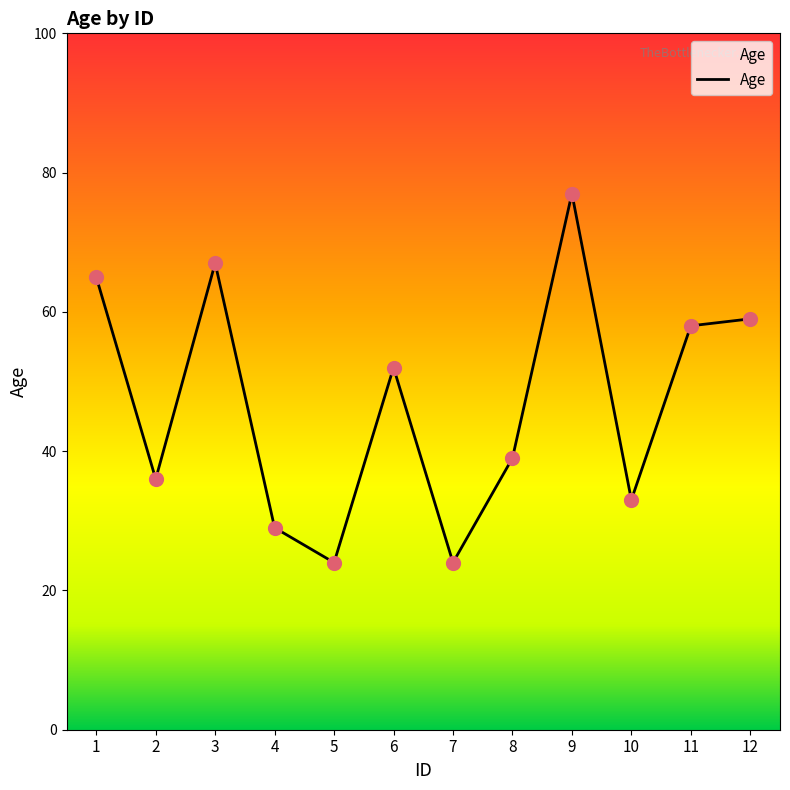

What is the change in value from 5 to 10?

+9